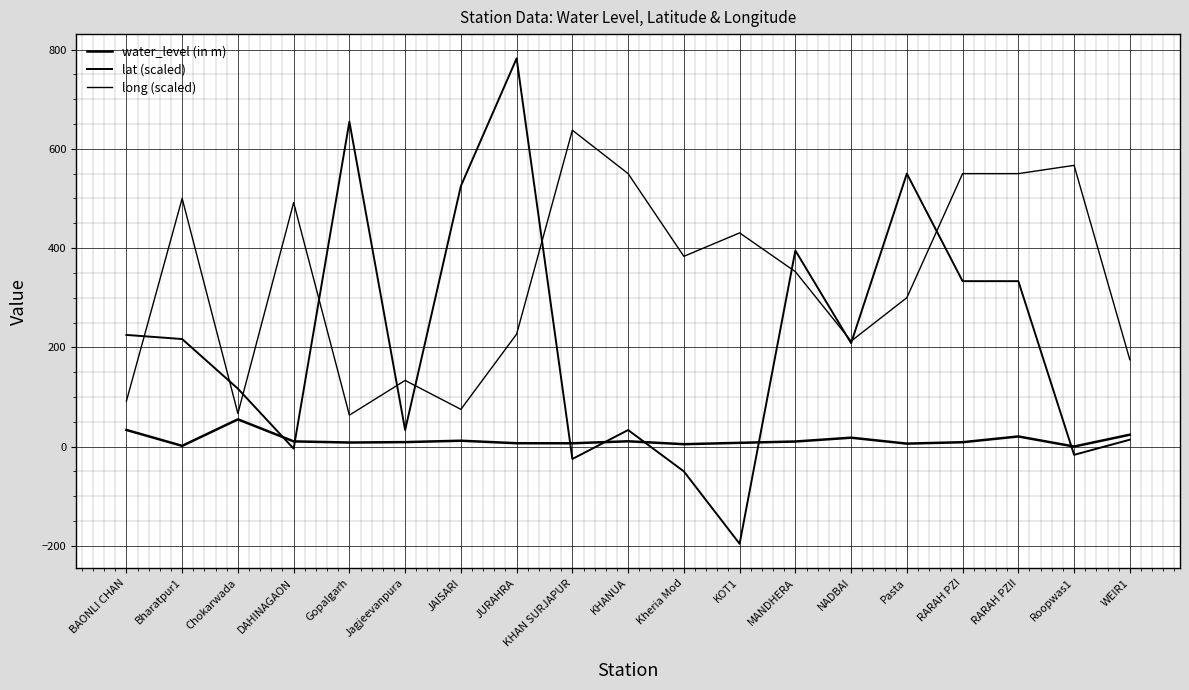

How many series are shown in this chart?

3